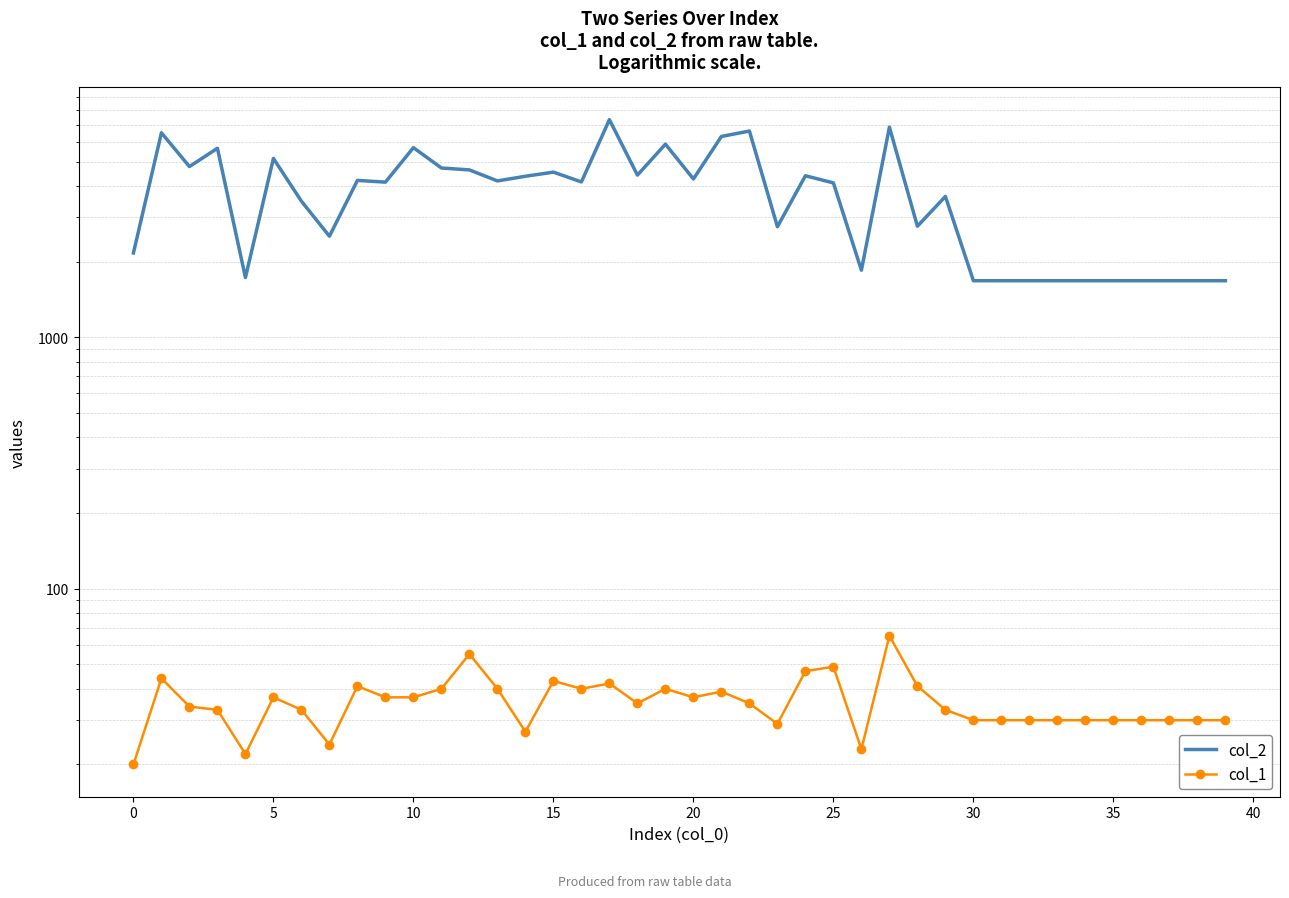

What is the label of the 26th point from the left?

25